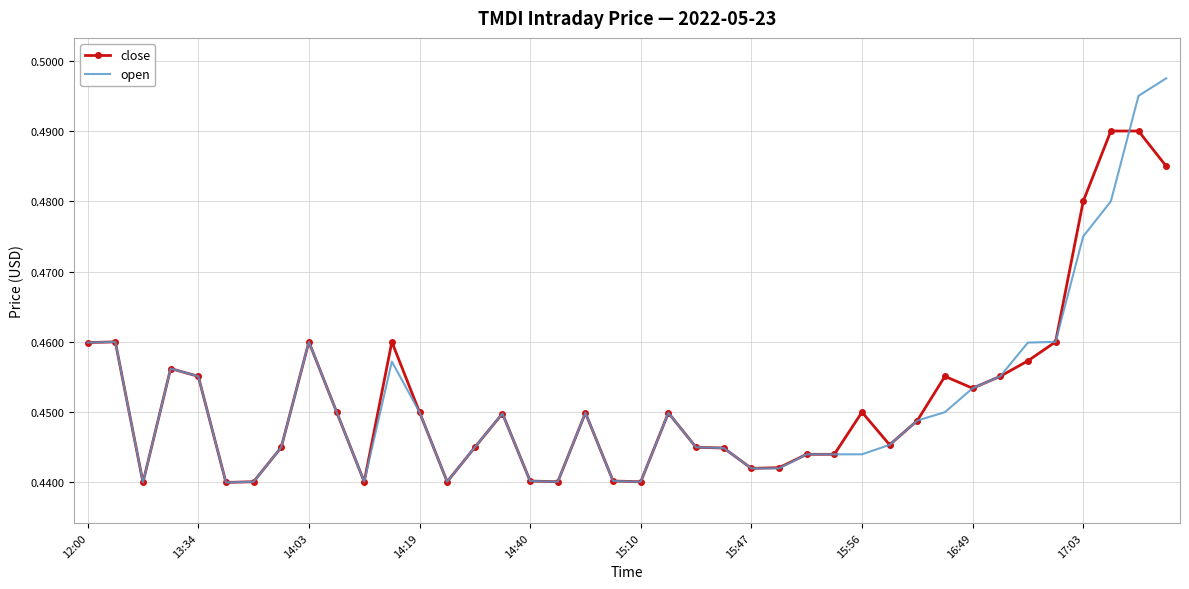

Which series has the largest range (max minus min)?

open